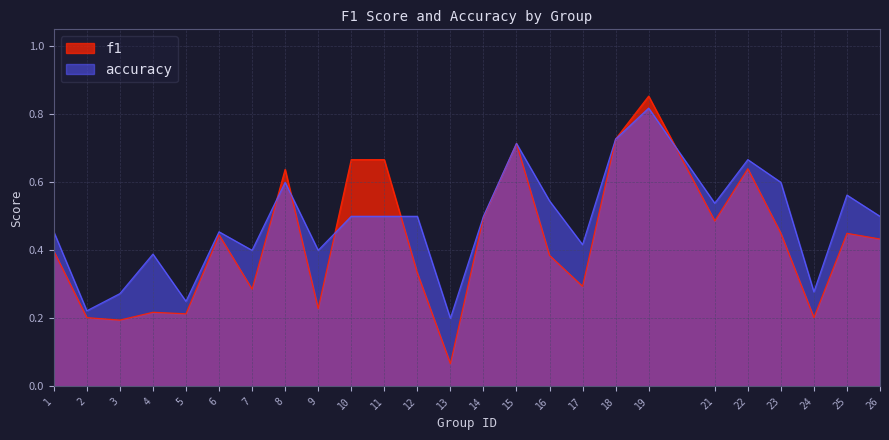

What is the minimum value for accuracy?

0.2